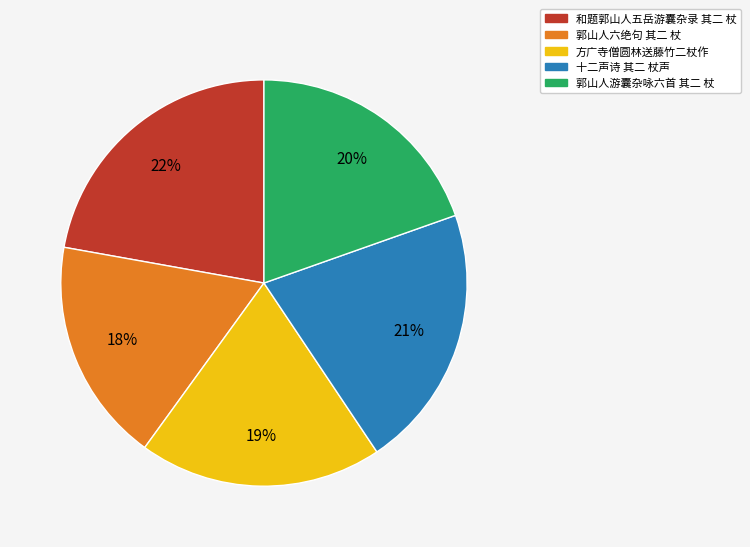

What is the ratio of the value at 郭山人六绝句 其二 杖 to the value at 方广寺僧圆林送藤竹二杖作?

0.9